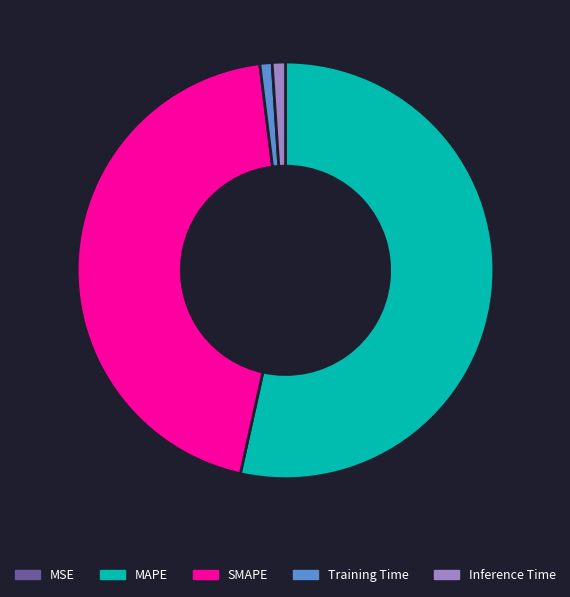

Is there any slice that represents more than half of the pie?

Yes